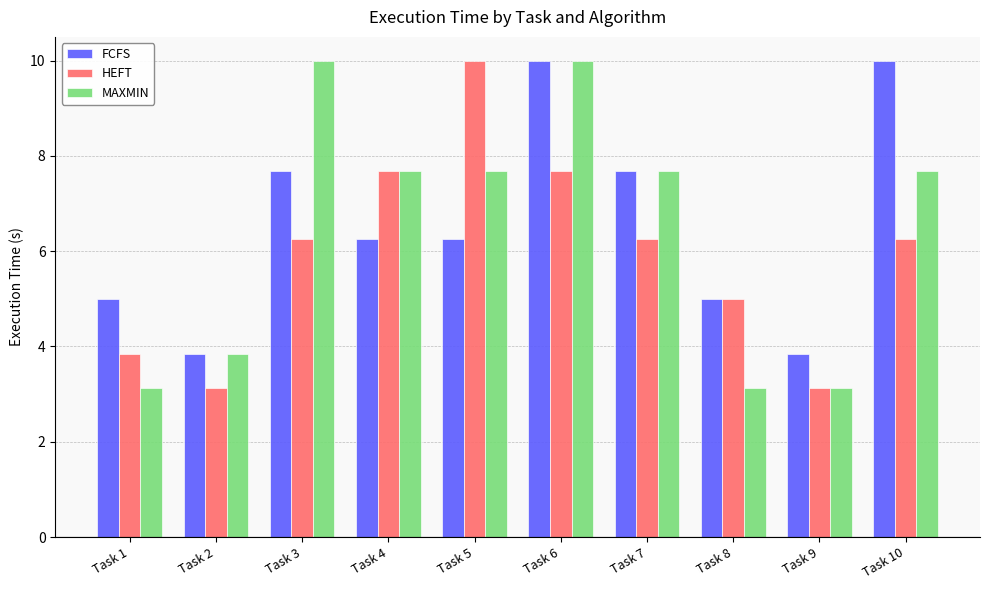

What is the greatest value displayed?

10.0